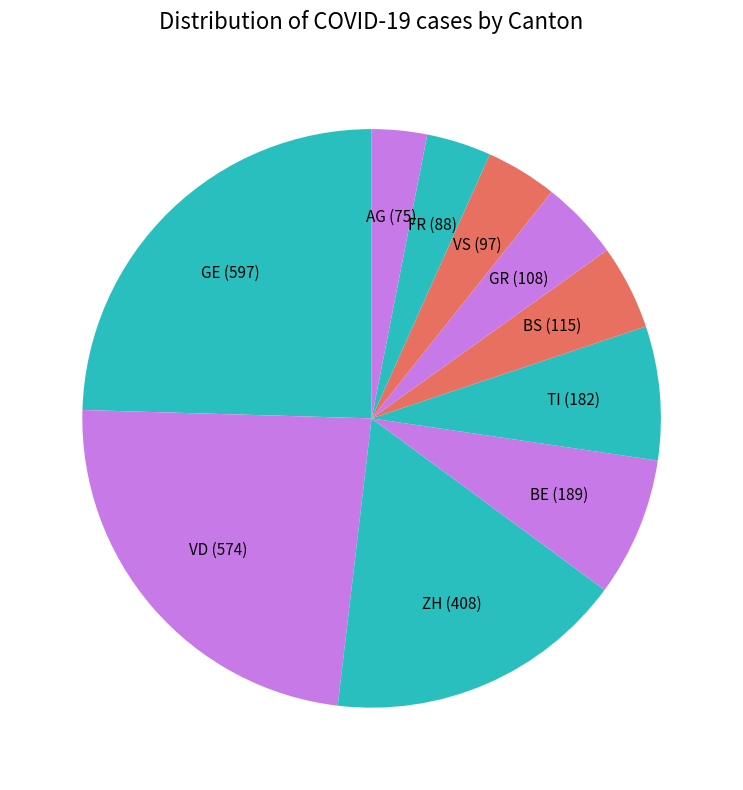

Which category has the biggest portion of the pie?

GE